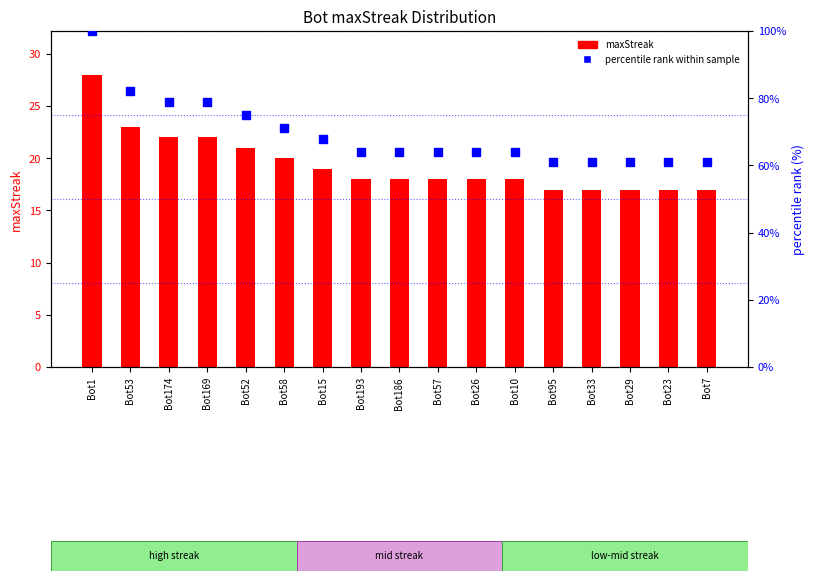

Which series reaches the maximum Y coordinate?

percentile rank within sample